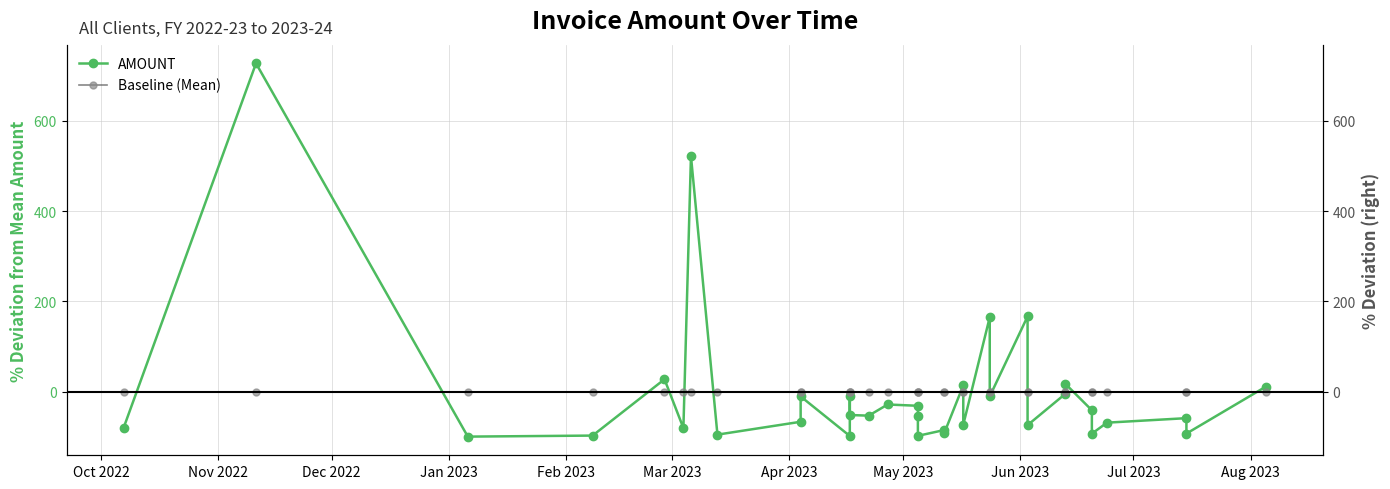

What is the spread (max minus min) of values at Oct 2022?

80.0